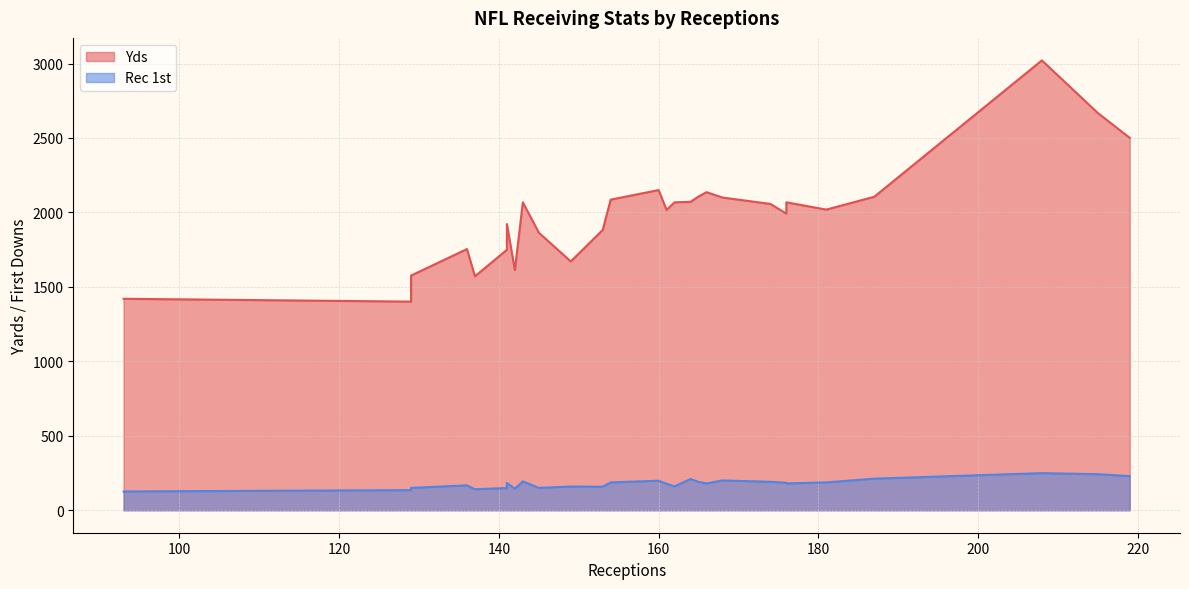

Which series has the largest range (max minus min)?

Yds